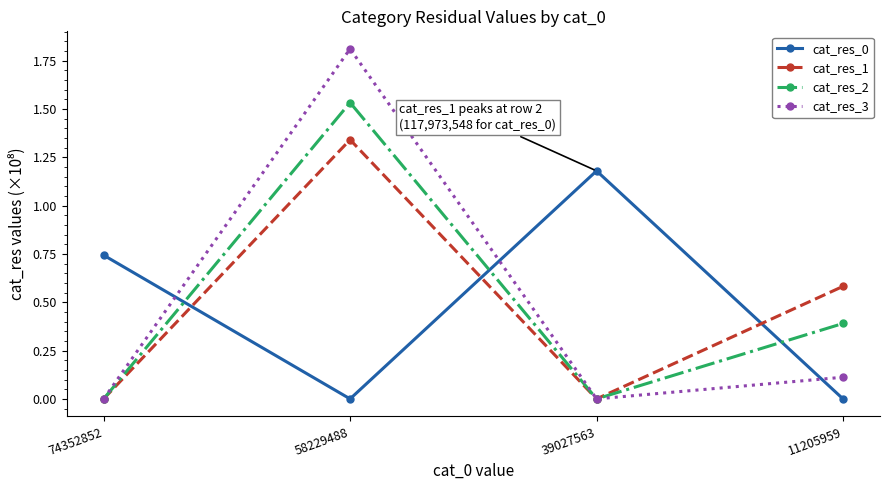

What is the average value of the cat_res_2 series?

0.5